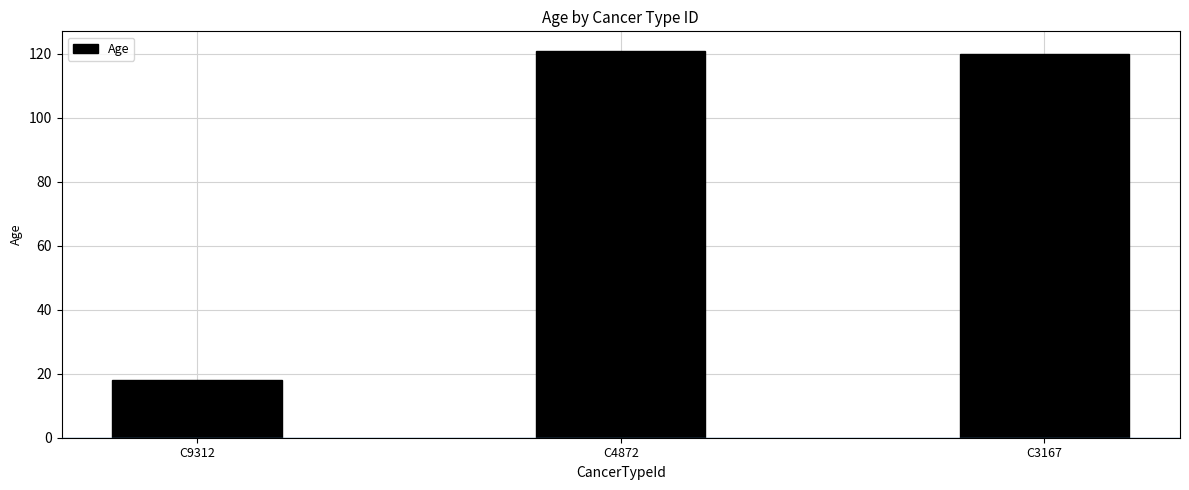

What is the minimum value shown in the chart?

18